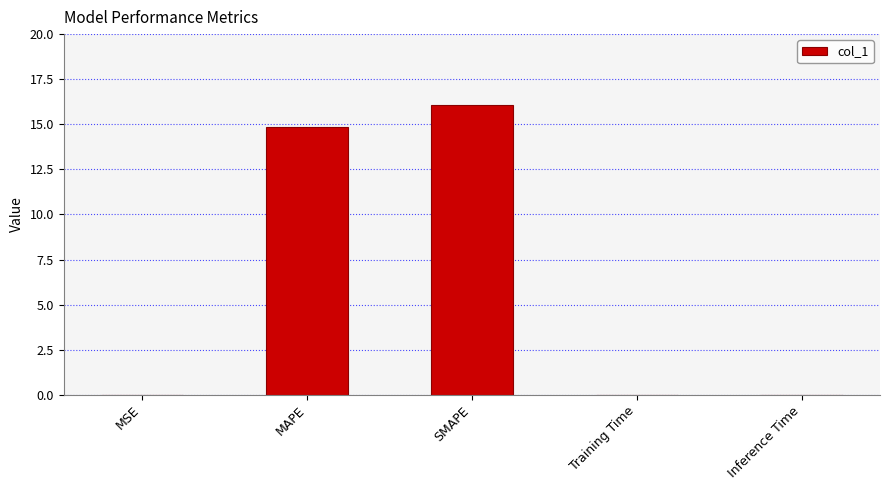

What is the sum of all values?

30.9